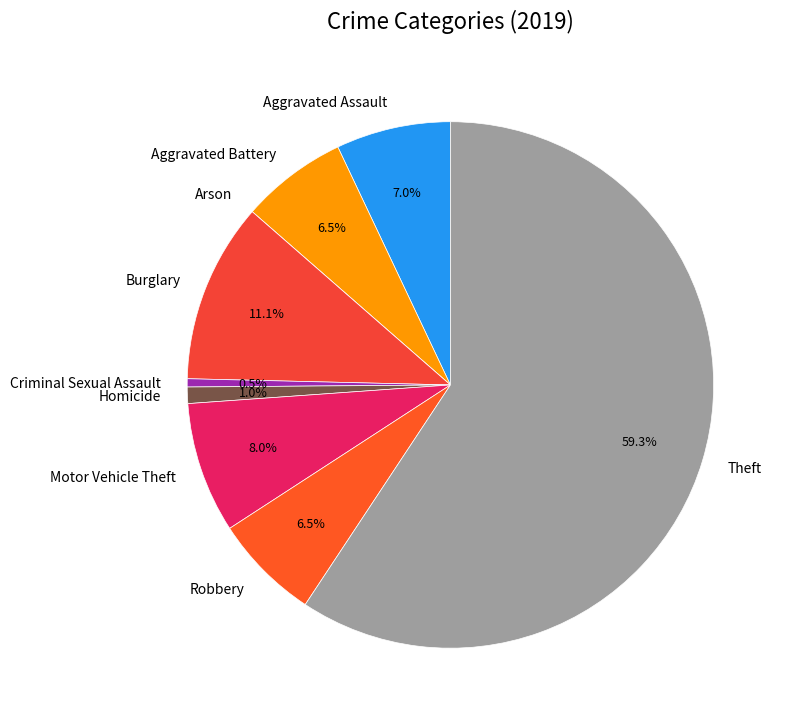

Is there any slice that represents more than half of the pie?

Yes